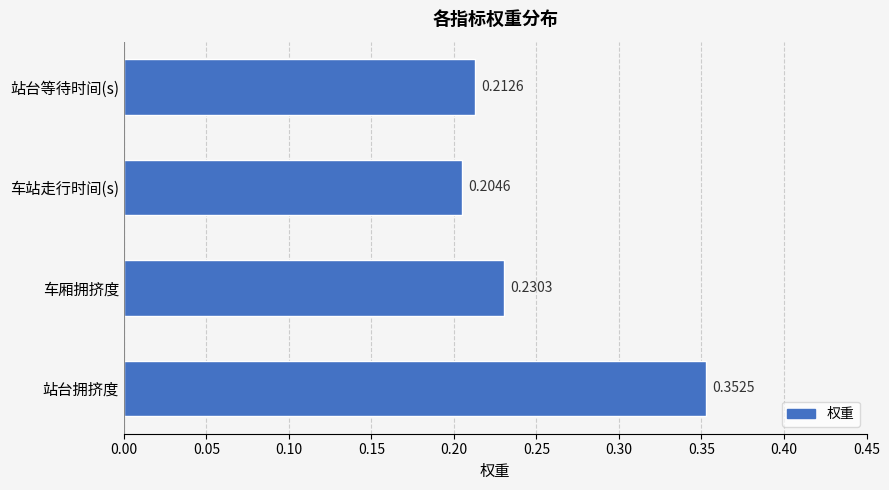

What is the sum of all values?

1.0